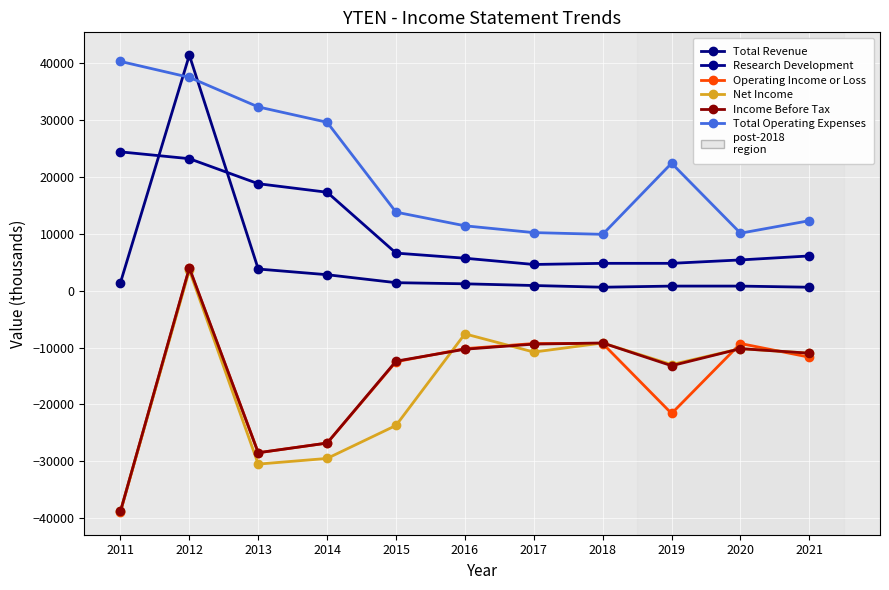

How many distinct data groups are displayed?

6